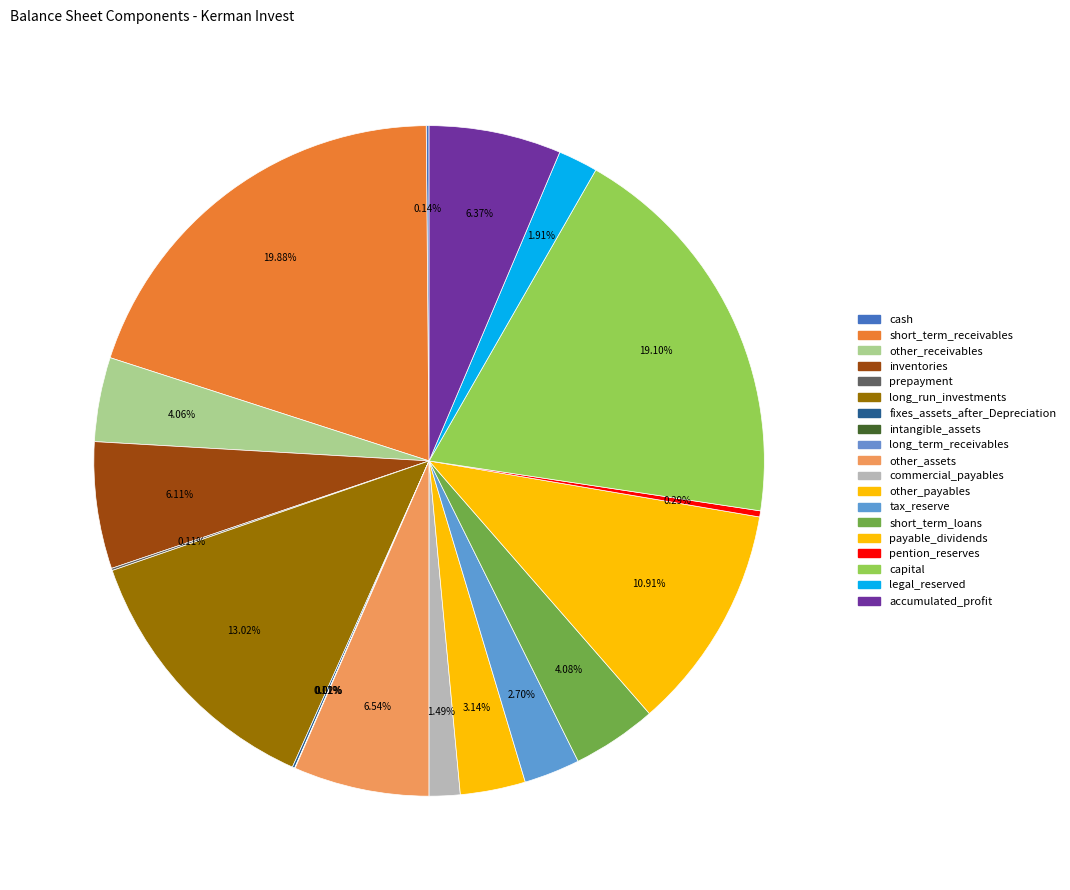

The other_receivables slice represents 4% of the pie. True or false?

True